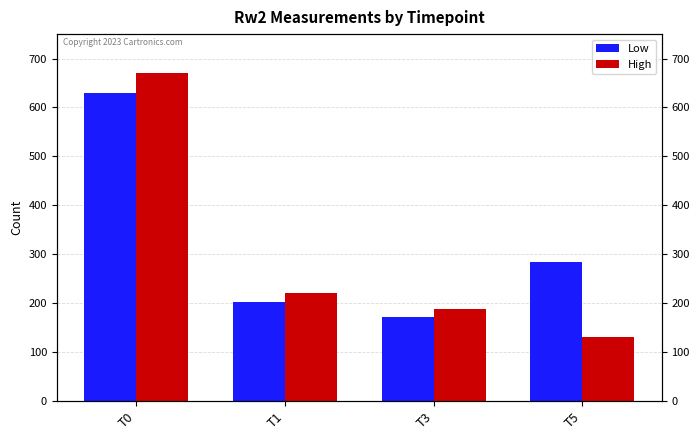

Reading right to left, extract all data points from this chart.

Low: 283	172	202	629
High: 131	187	221	670